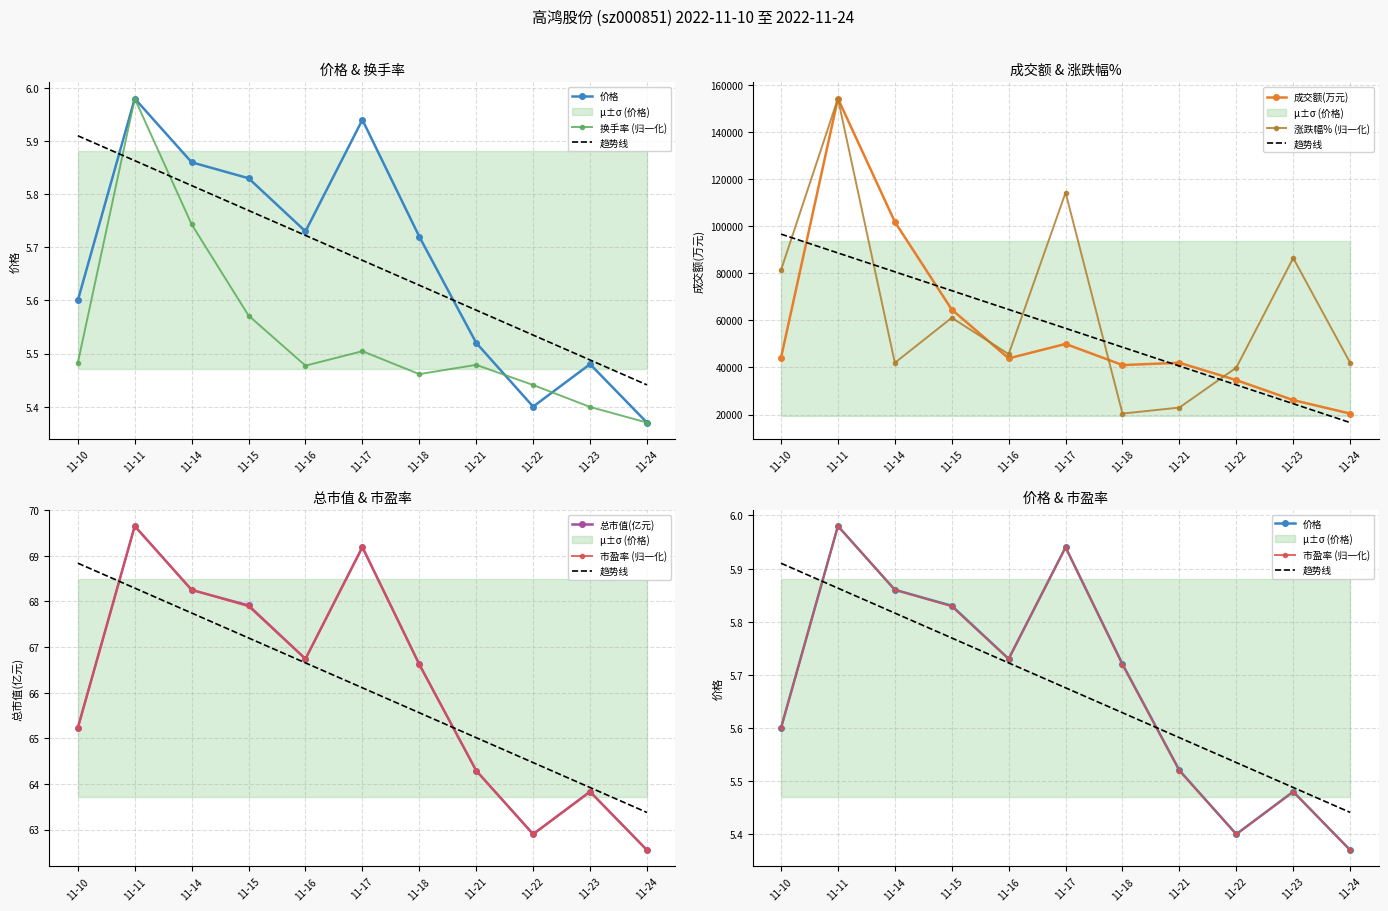

Reading left to right, extract all data points from this chart.

价格: 5.6	6.0	5.9	5.8	5.7	5.9	5.7	5.5	5.4	5.5	5.4
成交额(万元): 44108.0	154331.0	101918.0	64619.0	43877.0	50008.0	41027.0	41995.0	34629.0	26127.0	20401.0
总市值(亿元): 65.2	69.7	68.2	67.9	66.7	69.2	66.6	64.3	62.9	63.8	62.5
换手率: 5.5	6.0	5.7	5.6	5.5	5.5	5.5	5.5	5.4	5.4	5.4
市盈率: 65.2	69.6	68.3	67.9	66.7	69.2	66.6	64.3	62.9	63.8	62.5
涨跌幅%: 81429.2	154331.0	41977.9	61129.0	45680.4	114369.0	20401.0	22954.5	39935.1	86536.1	41977.9